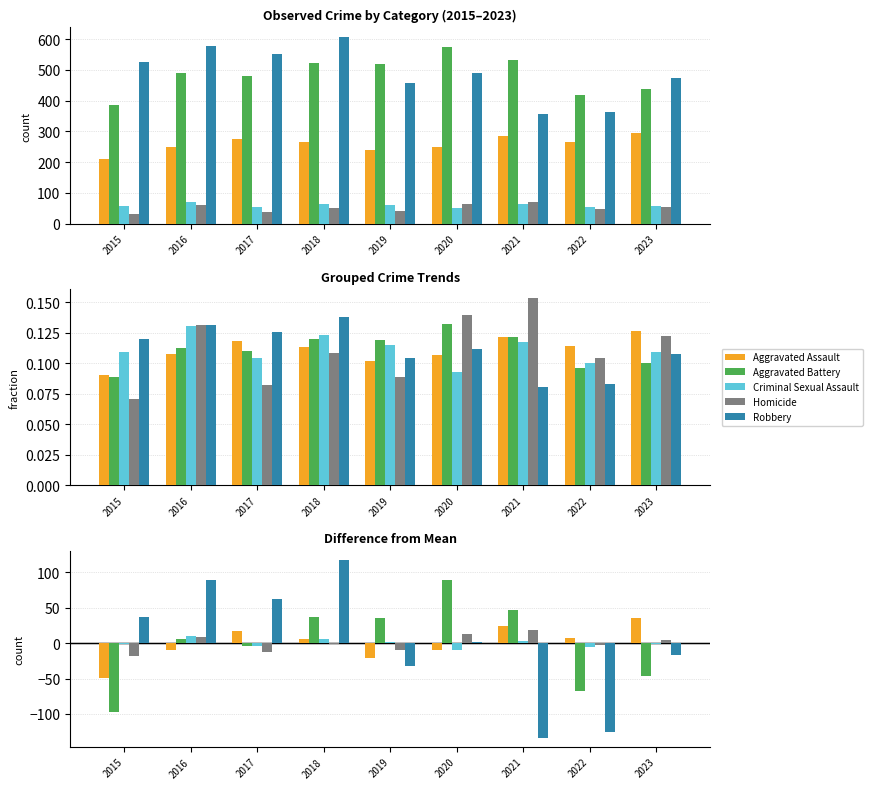

How many bars are there in each group?

5